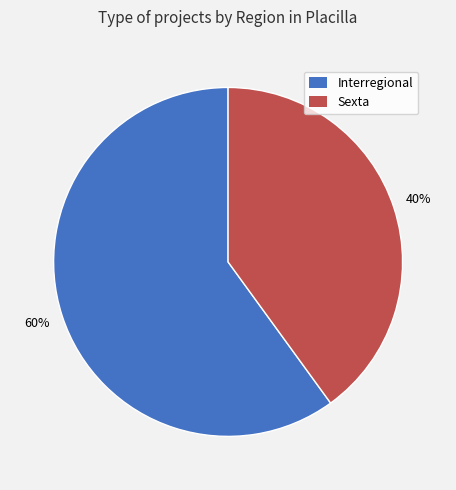

What is the majority slice?

Interregional